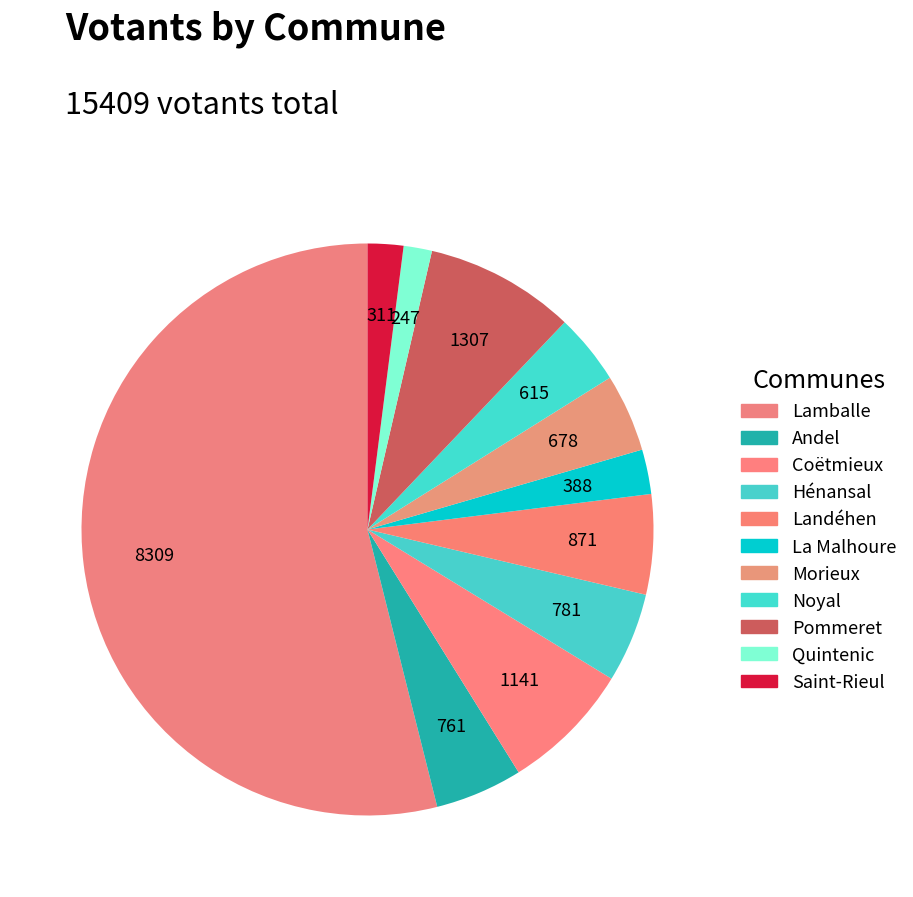

Which category has the biggest portion of the pie?

Lamballe